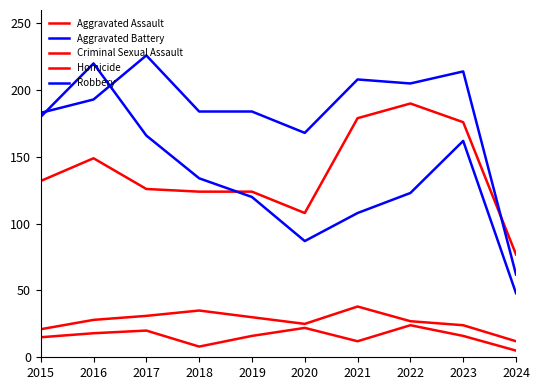

Is this an area chart (filled region under the line)?

No